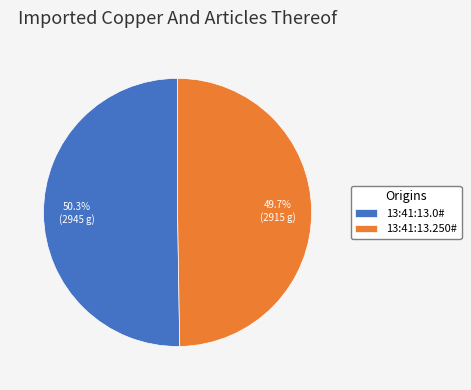

Which category accounts for the majority?

13:41:13.0#